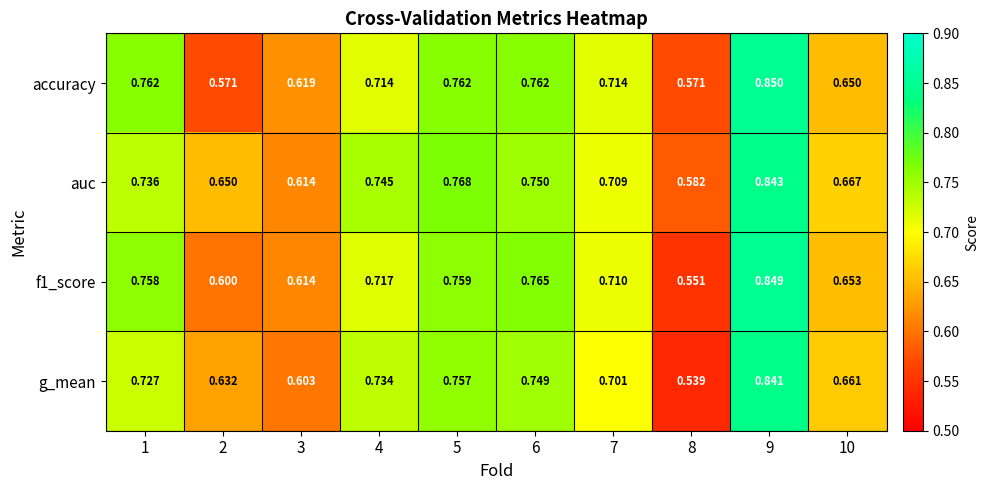

At which category is the sum across all series the highest?

9